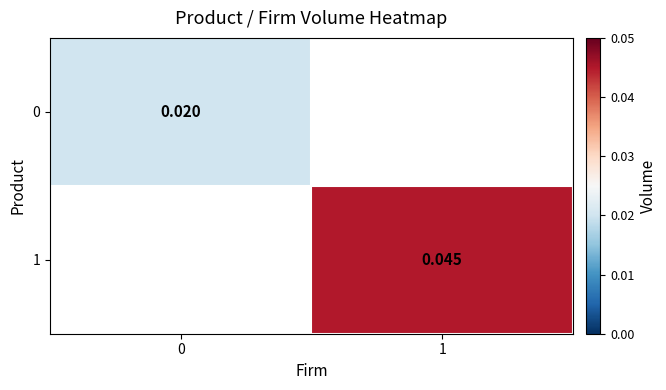

How many values in 1 are above zero?

1